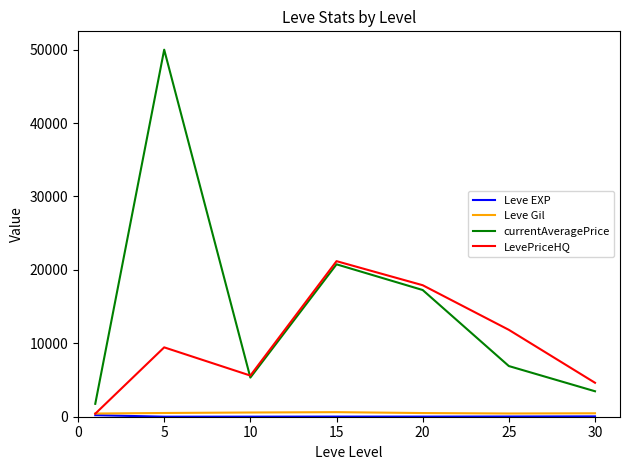

Which series has the largest total across all categories?

currentAveragePrice